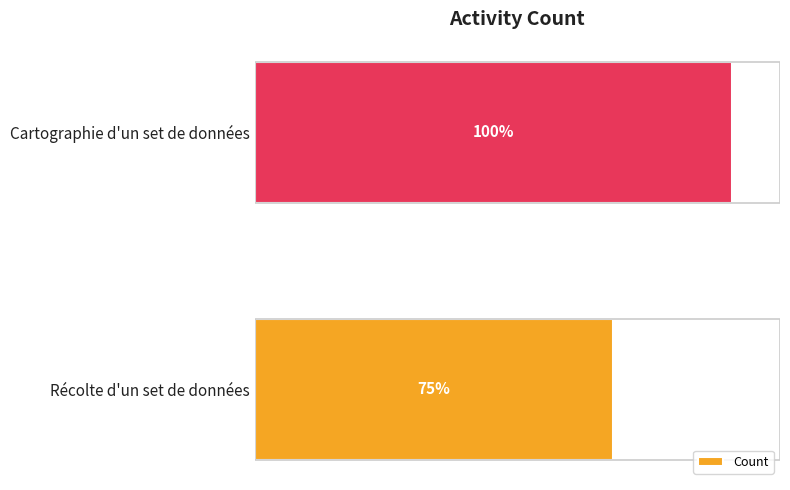

At which label is the value closest to 87?

Récolte d'un set de données